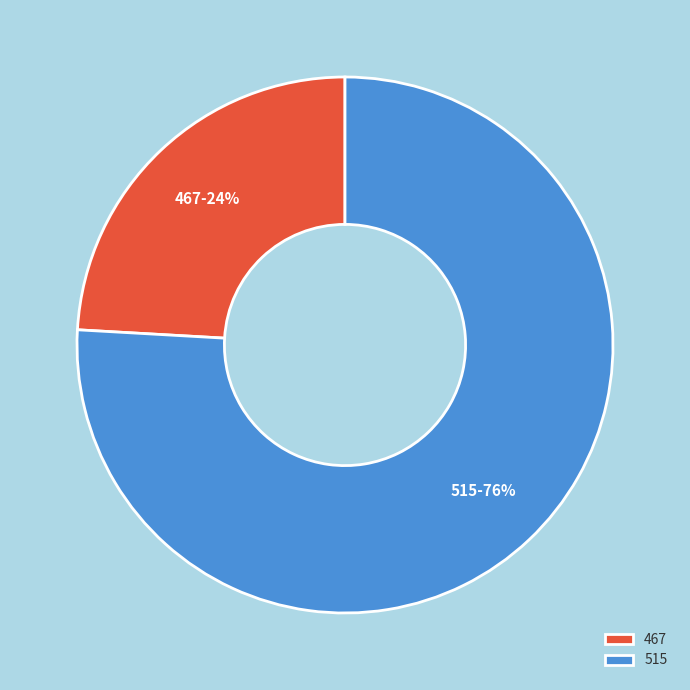

How many slices are in this pie chart?

2